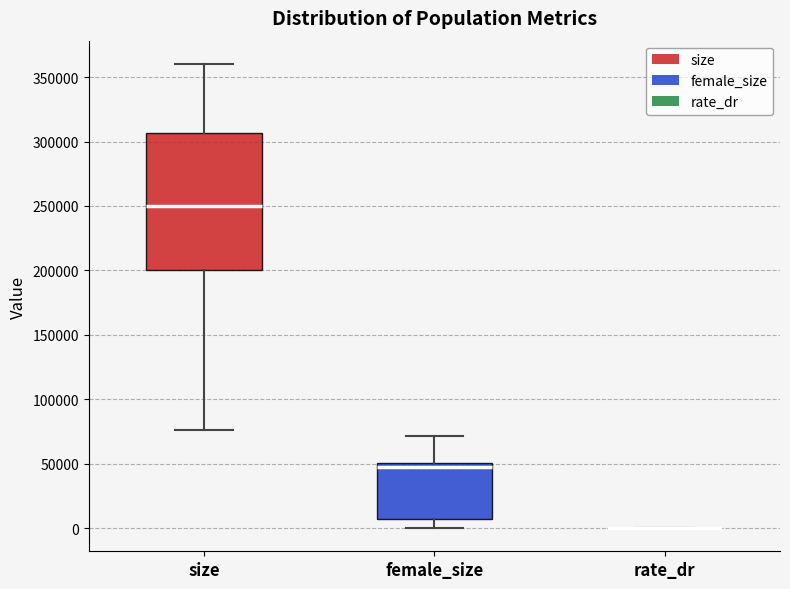

Reading left to right, read every box against the y-axis: the position of its median line, the range the box covers, and the ends of its whiskers. The values are not printed on the chart, so give them approximately, as read against the axis.

size: median 250000, box 200000 to 305000, whiskers 75000 to 360000
female_size: median 45000, box 5000 to 50000, whiskers 0 to 70000
rate_dr: box collapsed to a line at 0, whiskers 0 to 0